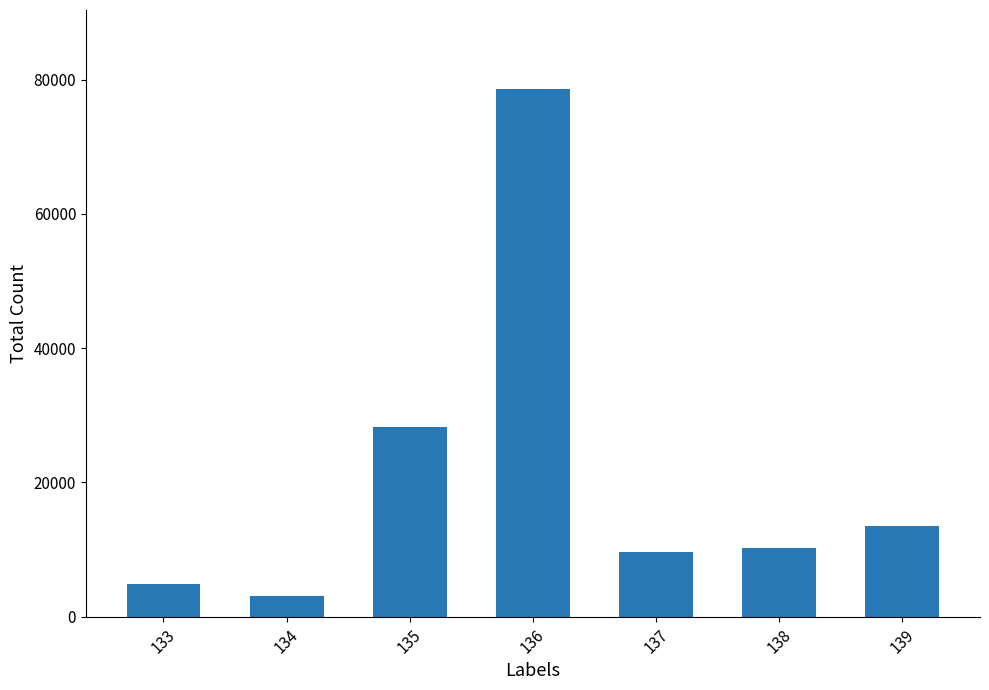

The chart shows a value of 6683.7 at 137. True or false?

False